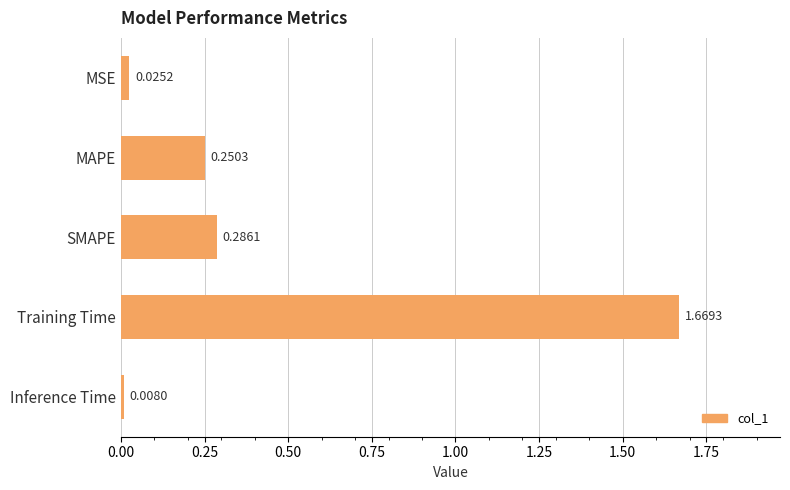

What is the change in value from MSE to Training Time?

+1.6